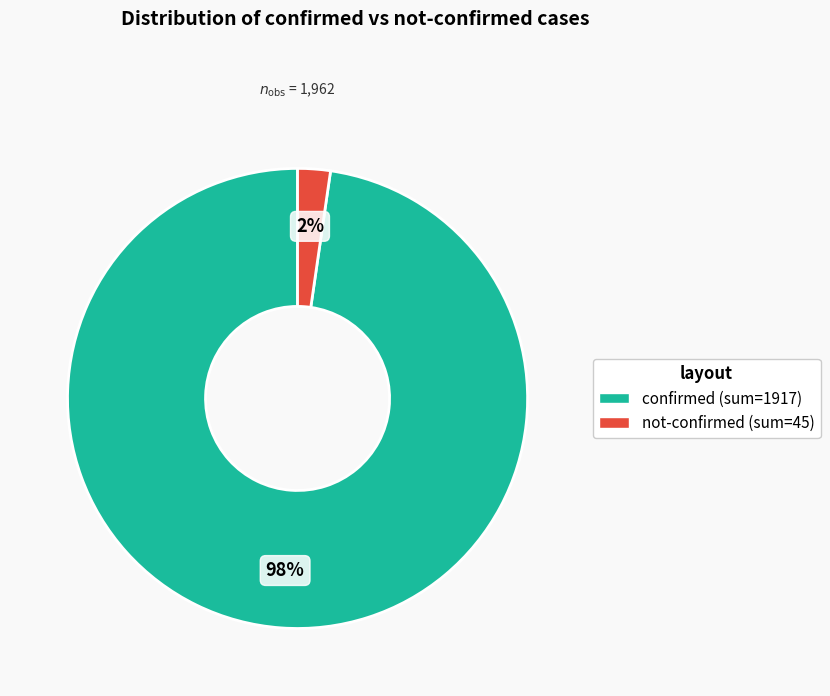

To the nearest percent, what is the average slice percentage?

50%